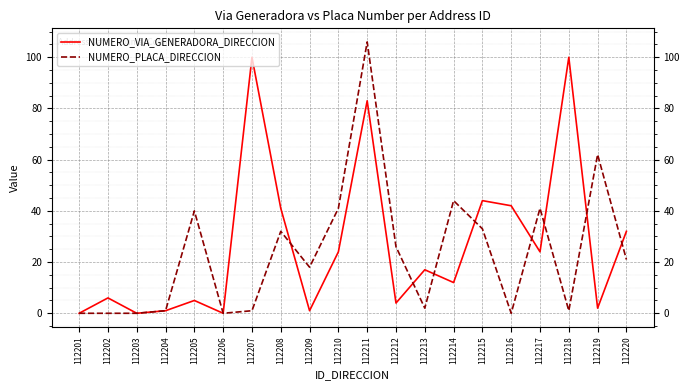

True or false: NUMERO_PLACA_DIRECCION and NUMERO_VIA_GENERADORA_DIRECCION intersect in this chart.

True